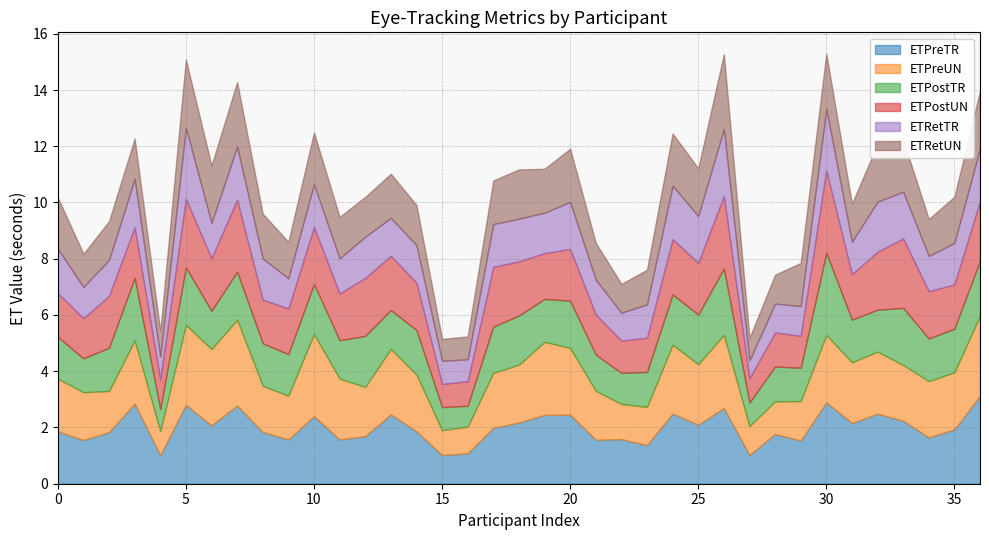

What is the minimum value for ETPreTR?

1.0